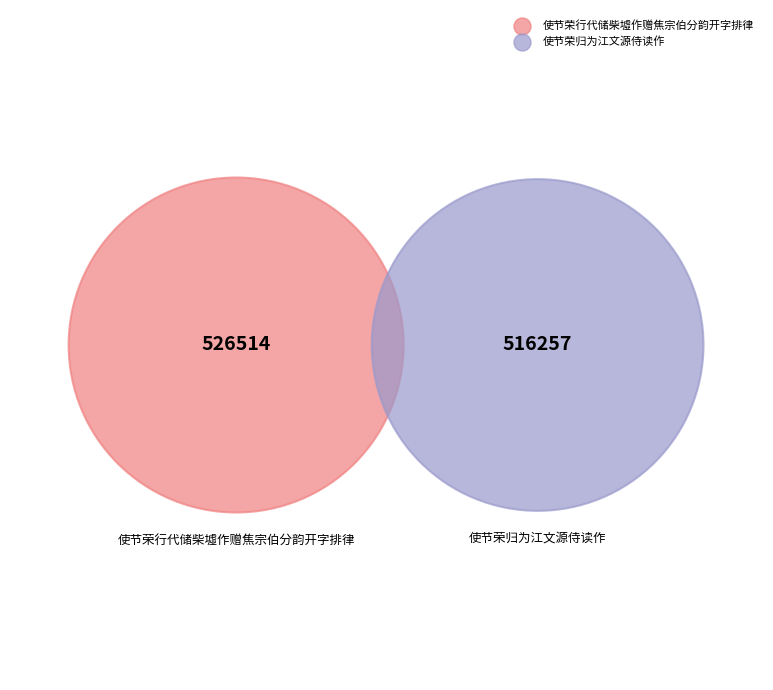

How many slices are in this pie chart?

2